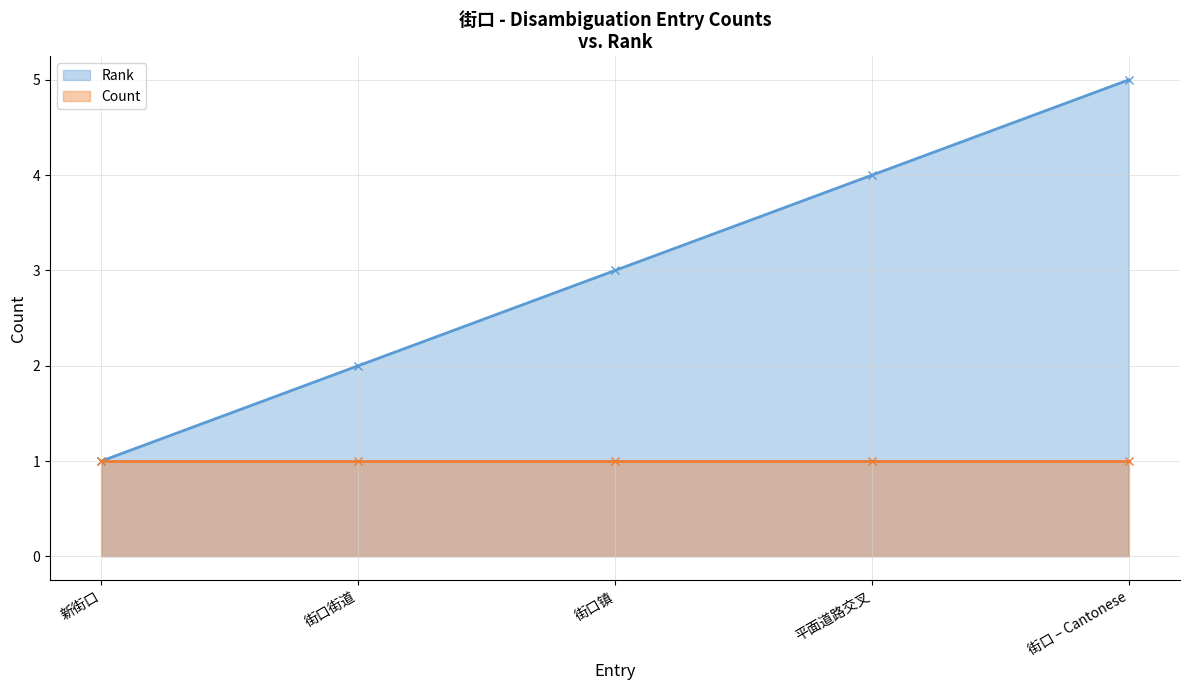

What position from the right is 街口镇?

3